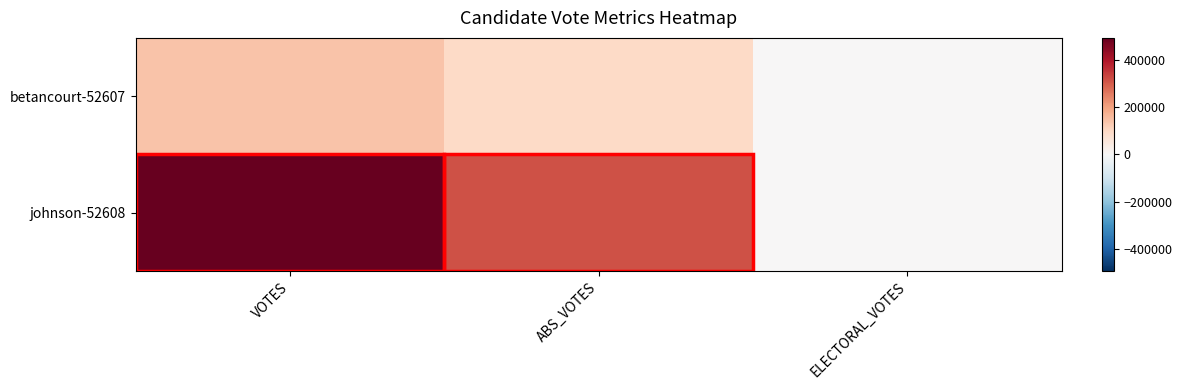

Rank the series at ELECTORAL_VOTES from highest to lowest value.

betancourt-52607, johnson-52608